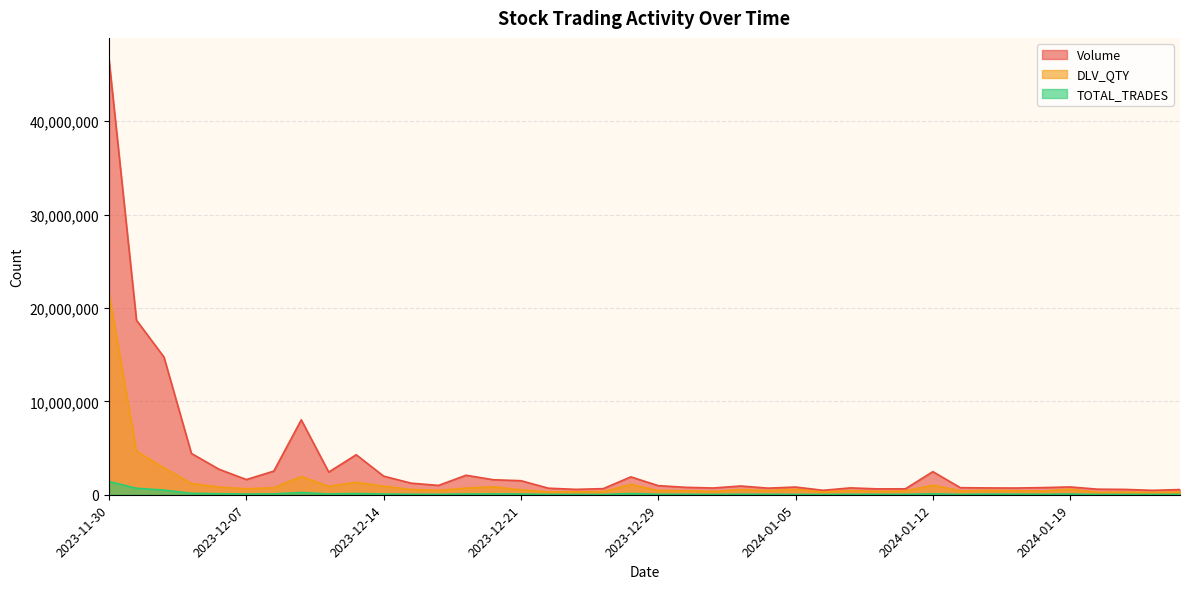

Where does the DLV_QTY series first go above 526532?

2023-11-30